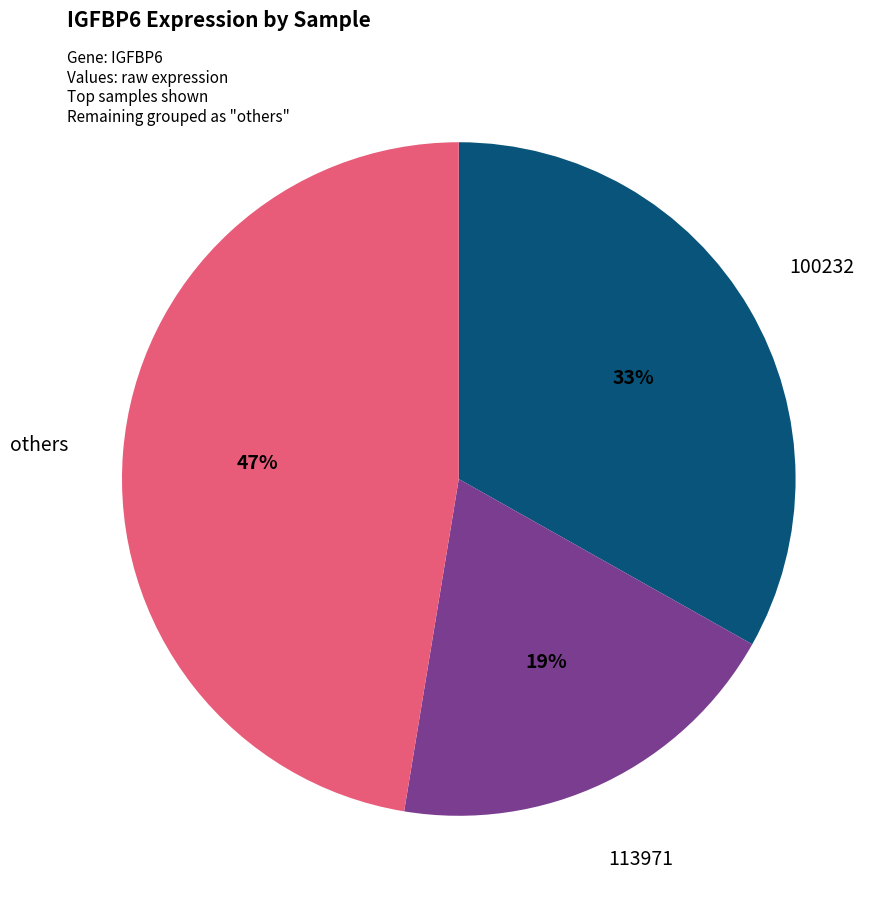

To the nearest percent, what is the combined percentage of 100232 and others?

81%